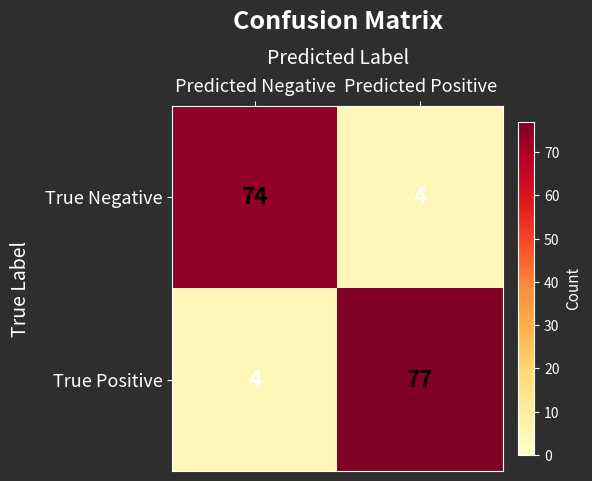

At which category does the chart reach its peak across all series?

Predicted Positive